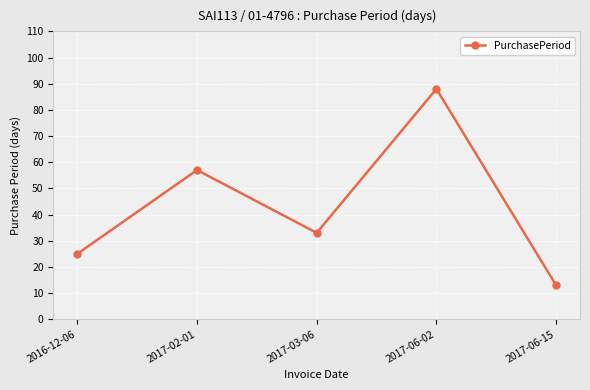

What is the smallest value displayed?

13